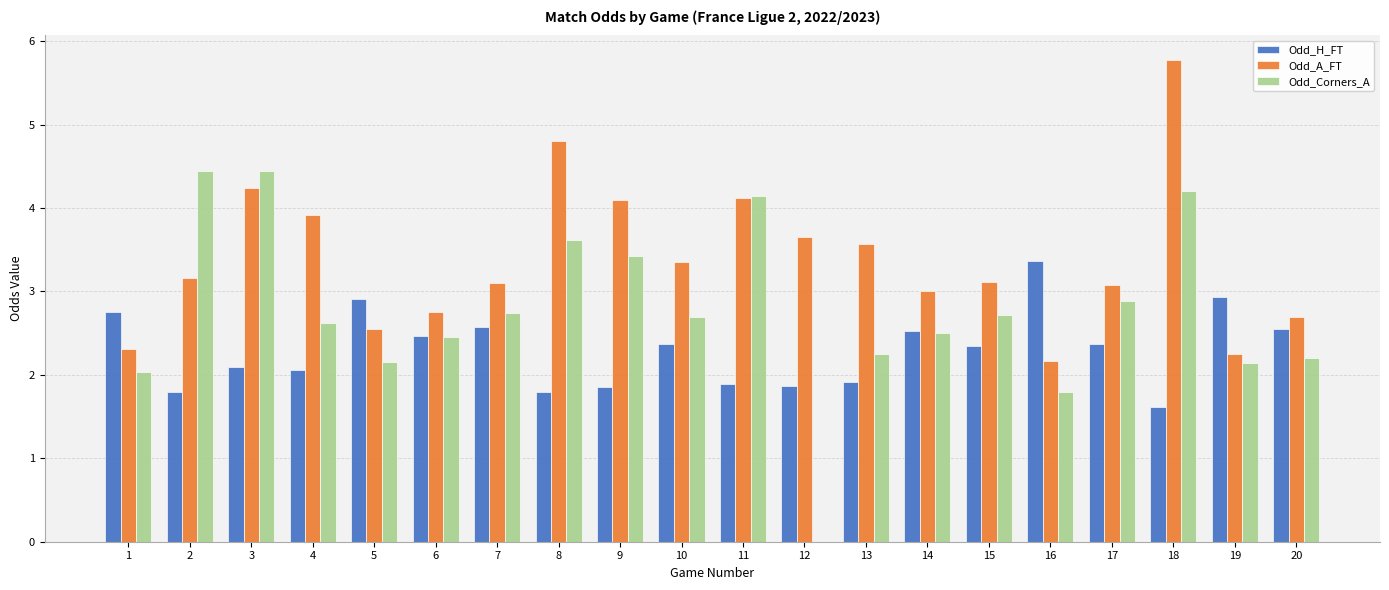

What is the sum of the Odd_Corners_A values at 7 and 5?

4.9